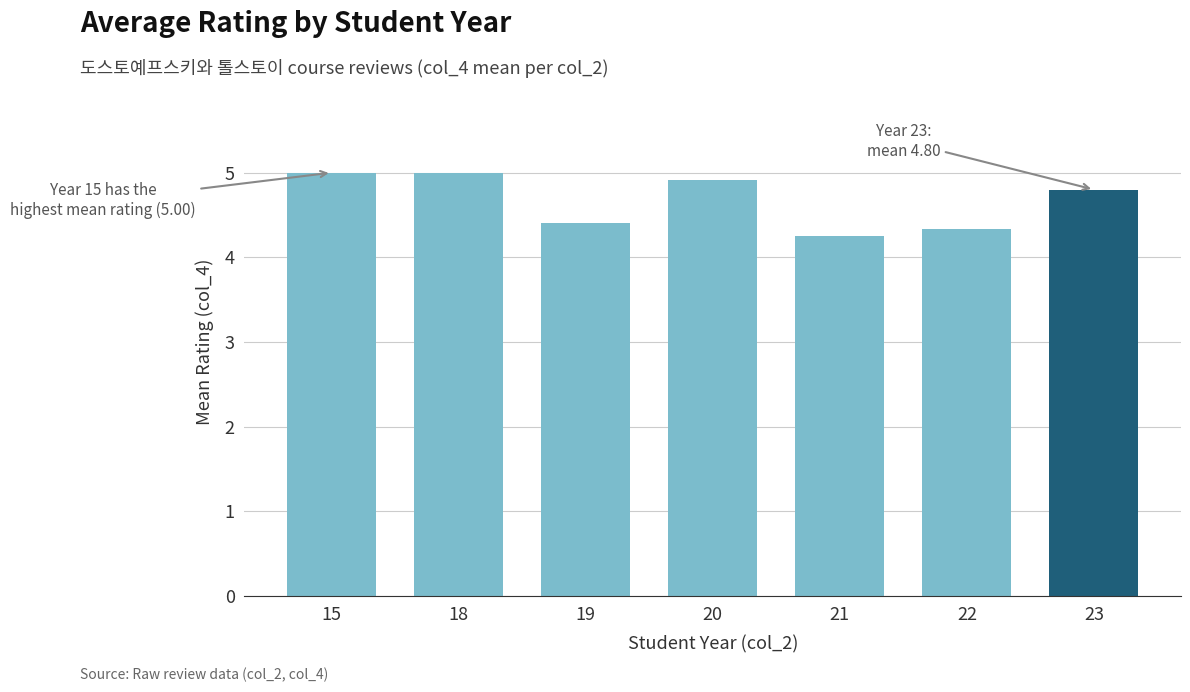

What is the sum of all values?

32.7